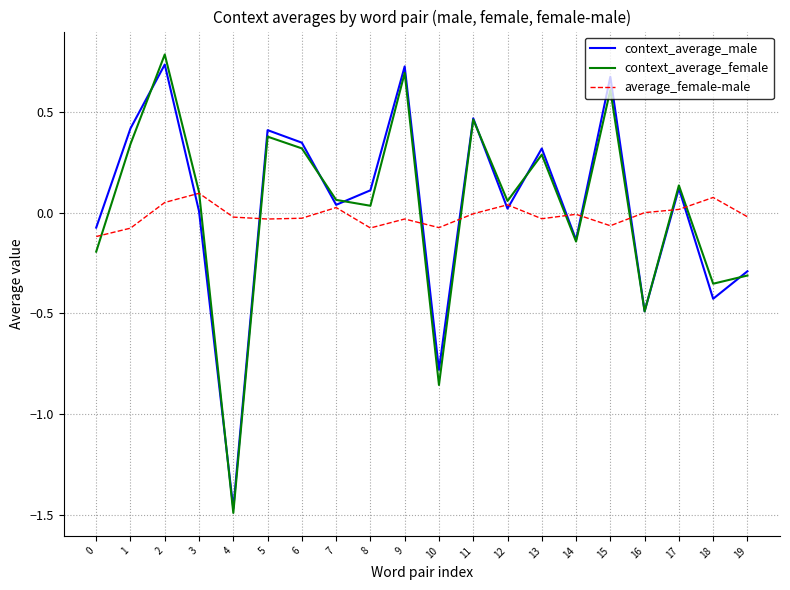

Which series changed the most between 9 and 12?

context_average_male